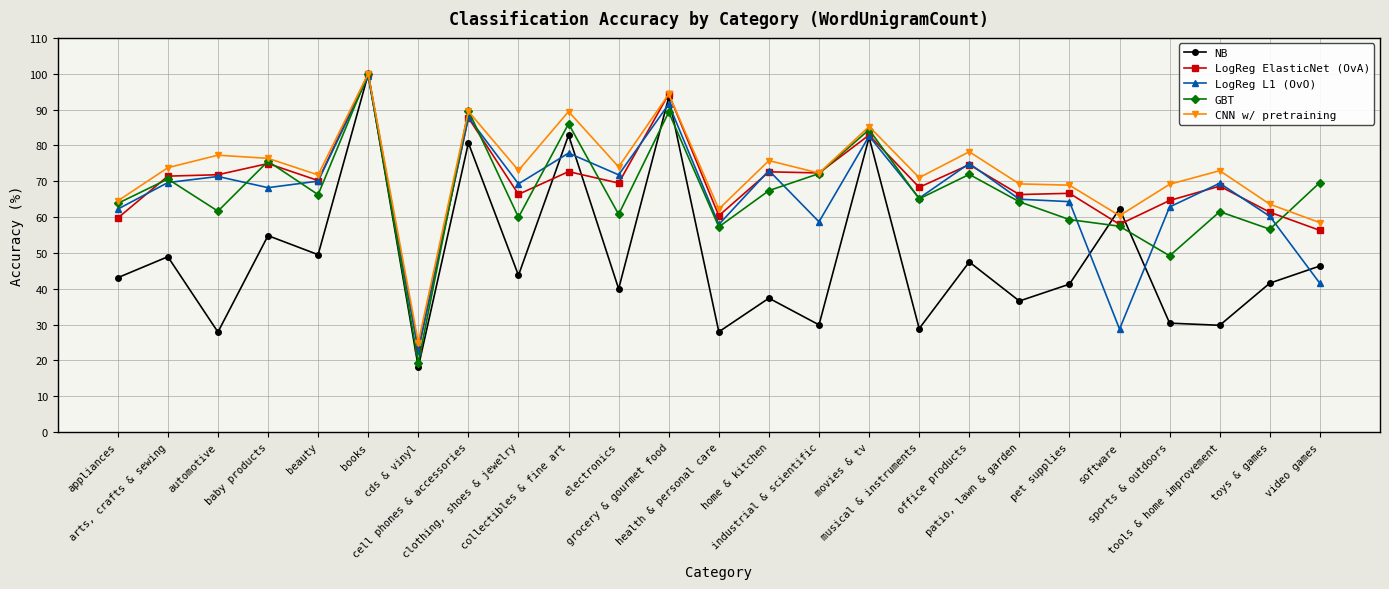

What is the highest value of the CNN w/ pretraining series?

100.0